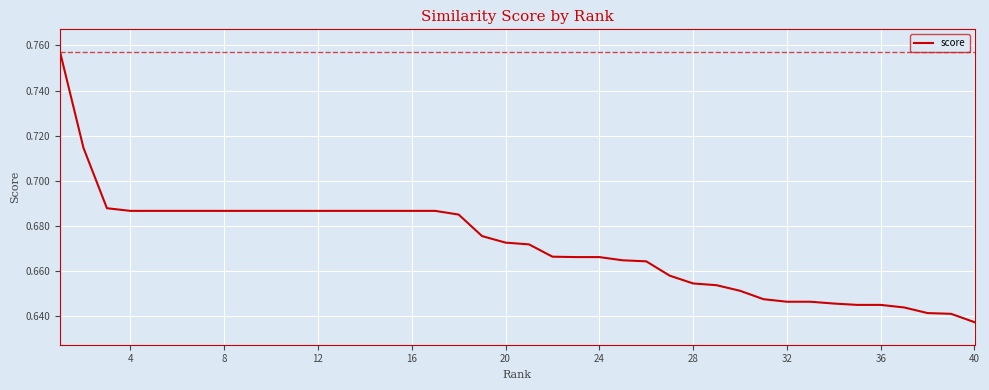

Does the chart display data point markers on the line(s)?

No